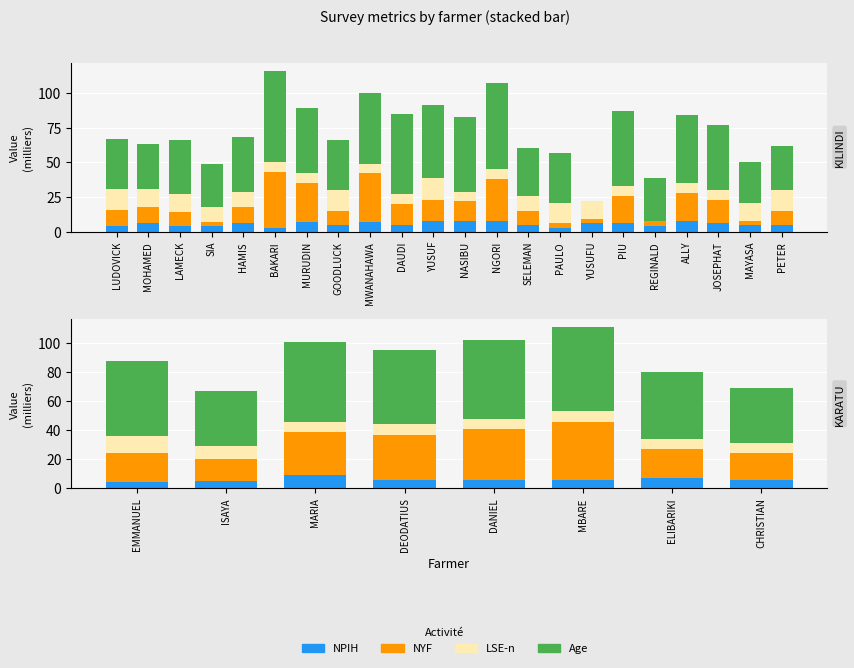

What is the label of the 4th bar from the left?

DEODATIUS